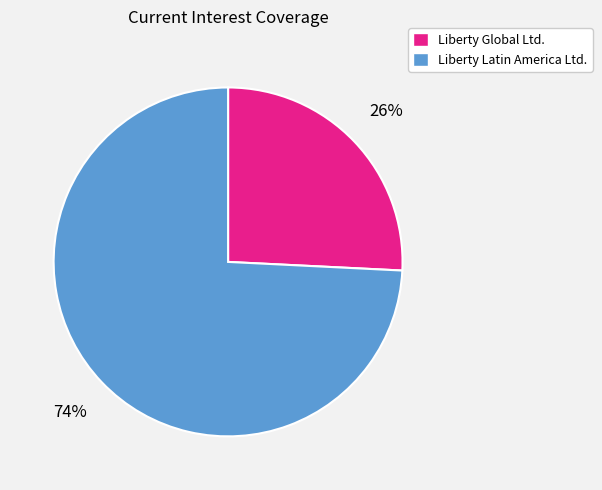

To the nearest percent, what percentage of the pie is Liberty Global Ltd.?

26%